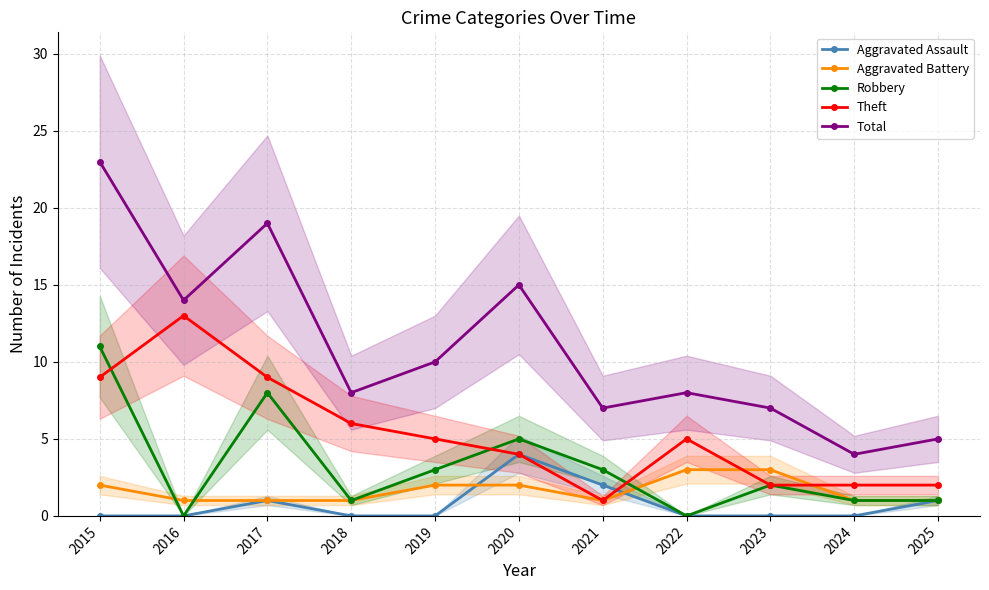

At which label does Aggravated Battery reach its minimum?

2016